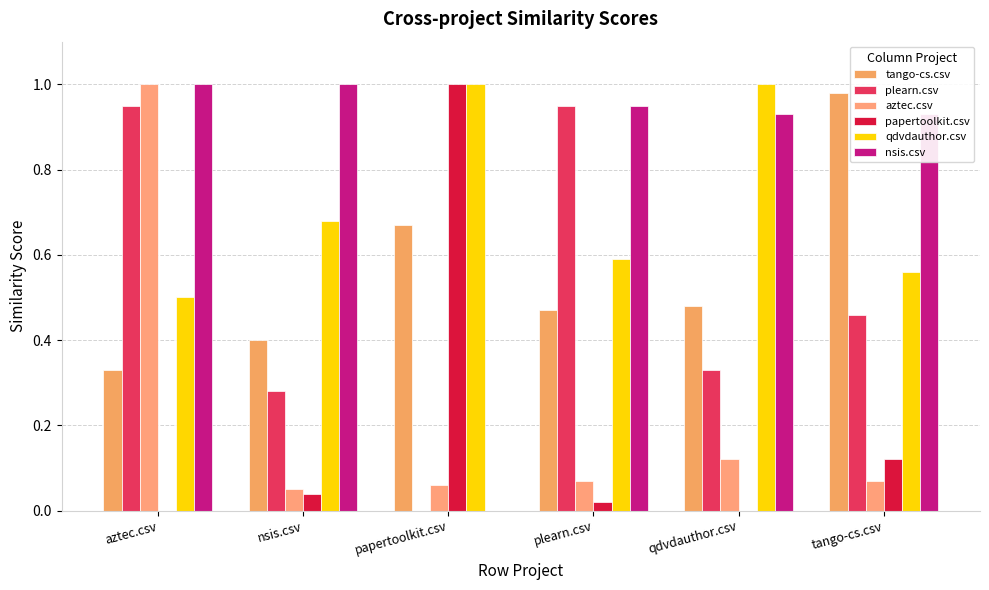

Which series has the largest total across all categories?

nsis.csv